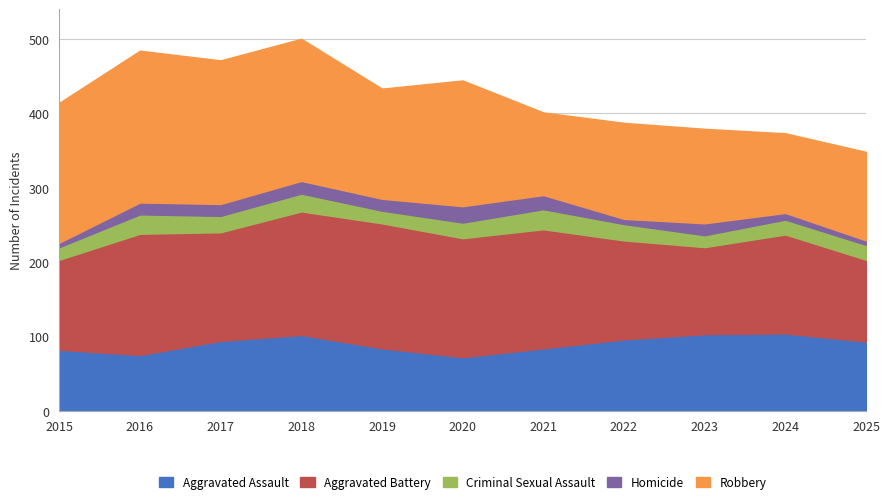

What is the difference between the maximum and second lowest values in the Aggravated Battery series?

51